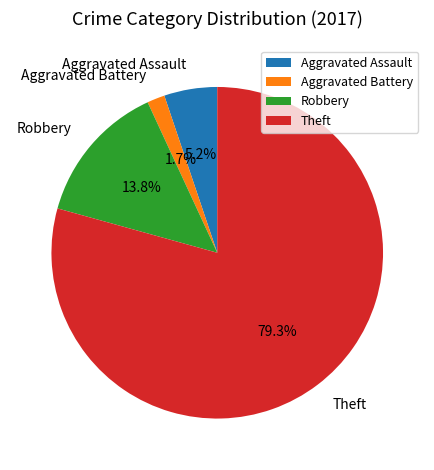

What is the largest slice in the pie chart?

Theft